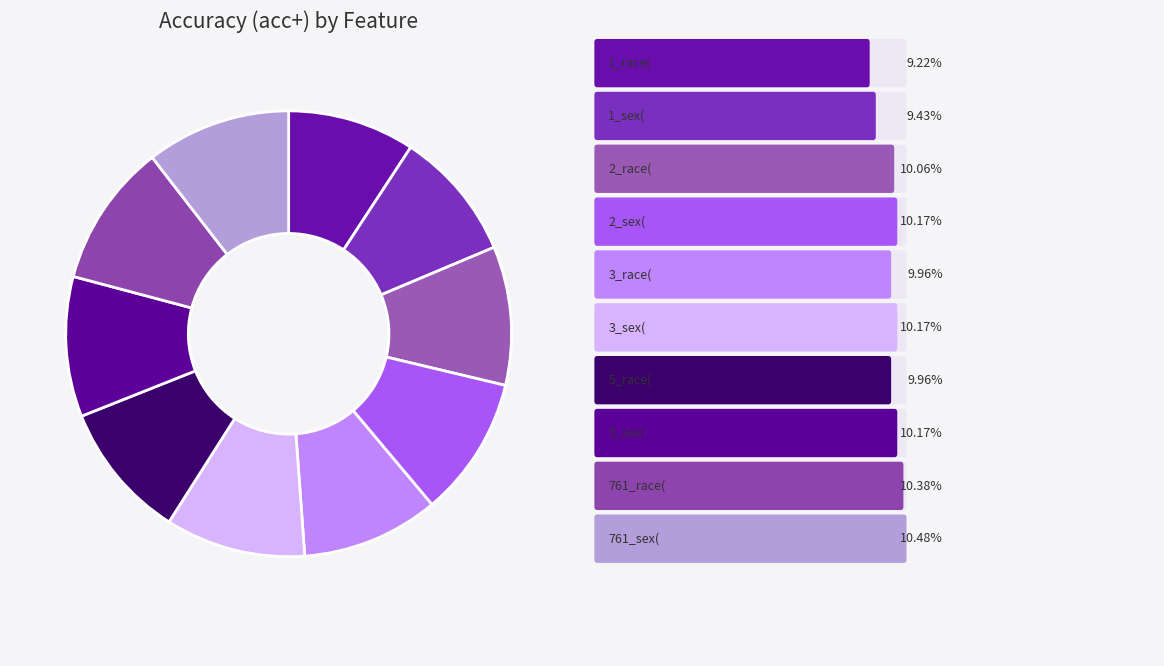

Count the number of slices in the pie.

10